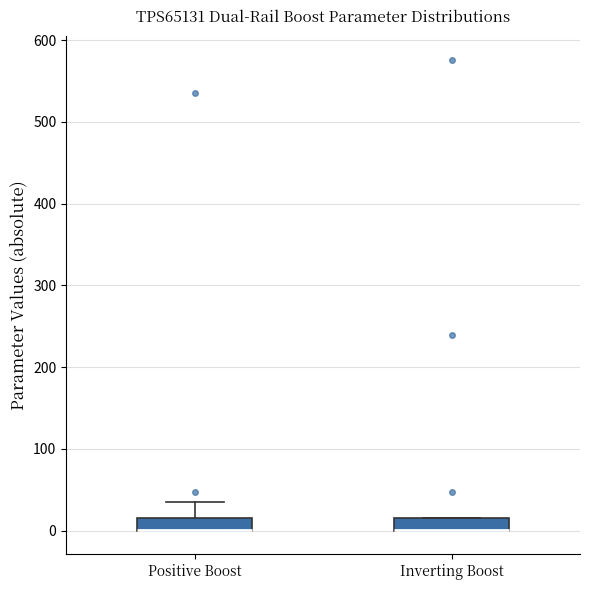

Where is the lower edge of the box for Inverting Boost on the y-axis? The values are not printed on the chart, so give them approximately, as read against the axis.

0